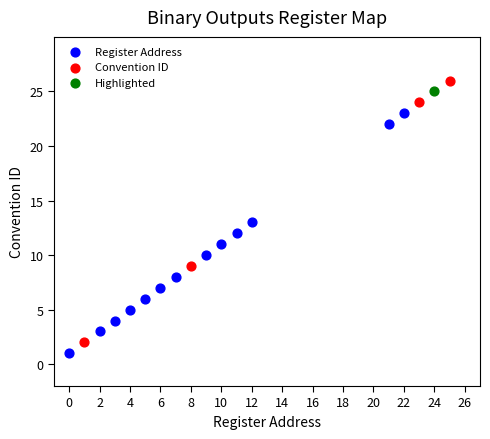

What are all the series names shown in the legend?

Register Address, Convention ID, Highlighted